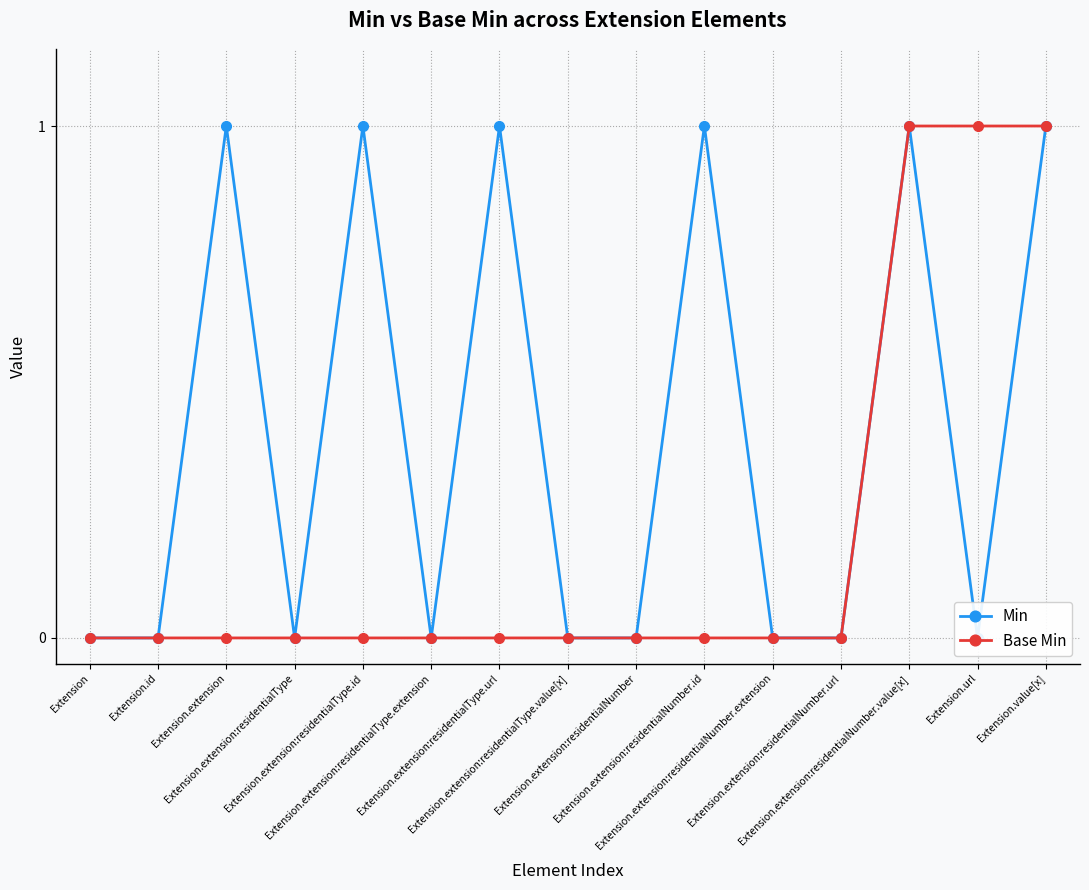

What is the difference between the second highest and minimum values in the Base Min series?

1